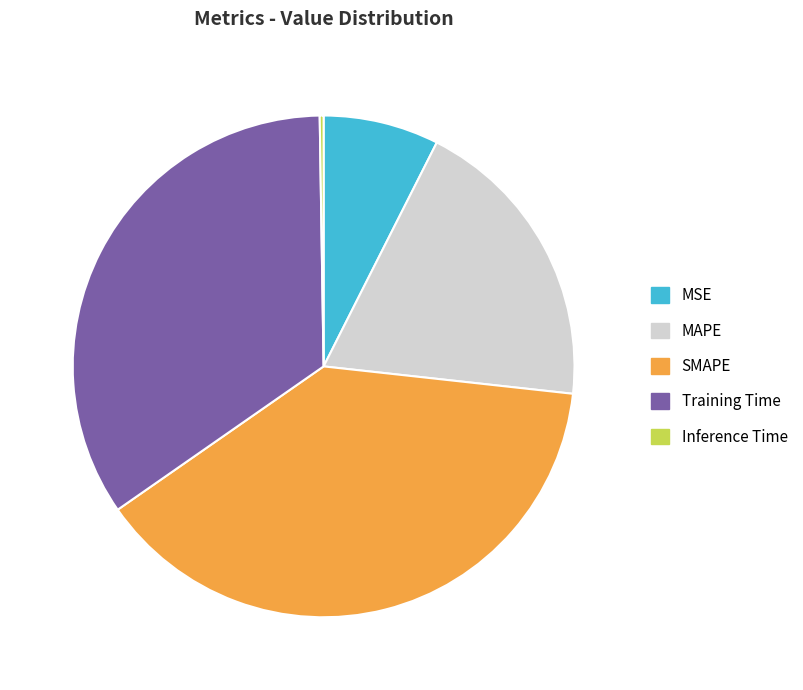

Do MAPE and MSE together represent more than half of the pie?

No